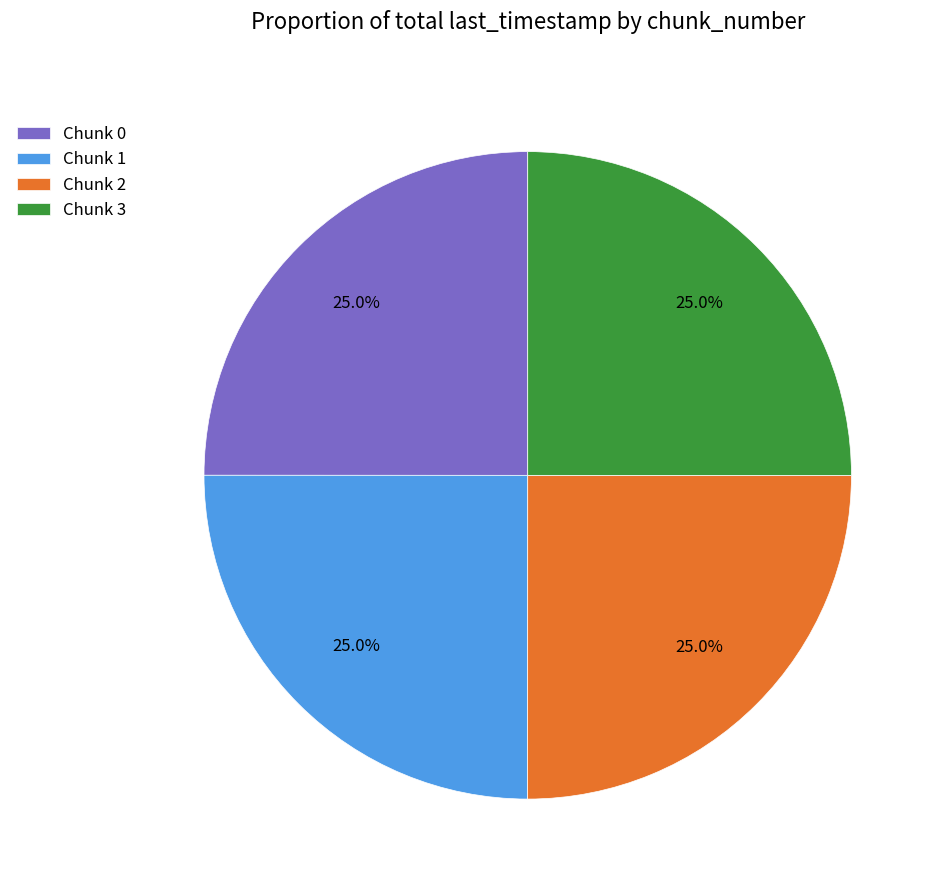

What portion of the pie excludes Chunk 2?

75.0%